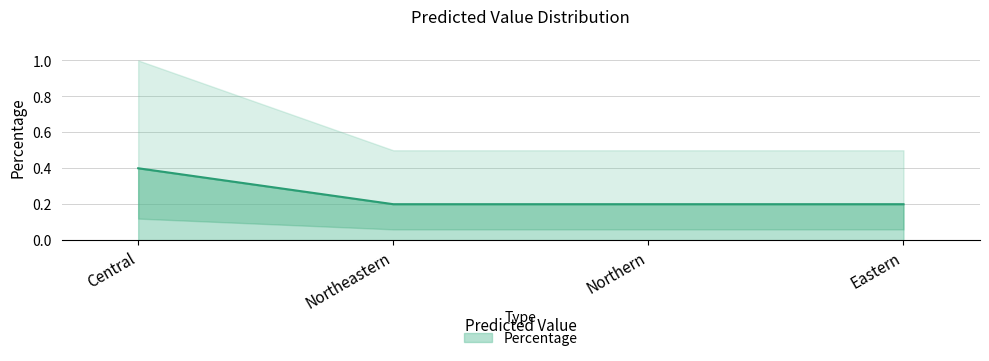

How many lines are shown in the chart?

1